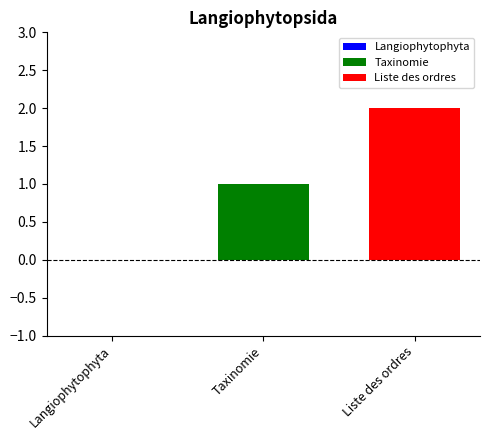

Which series has the widest spread of values?

Taxinomie